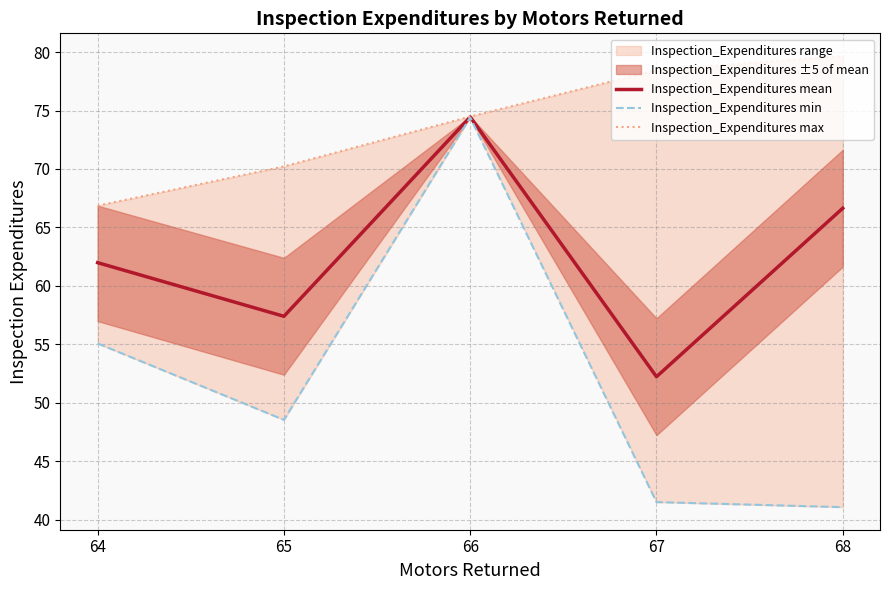

Is this an area chart (filled region under the line)?

No